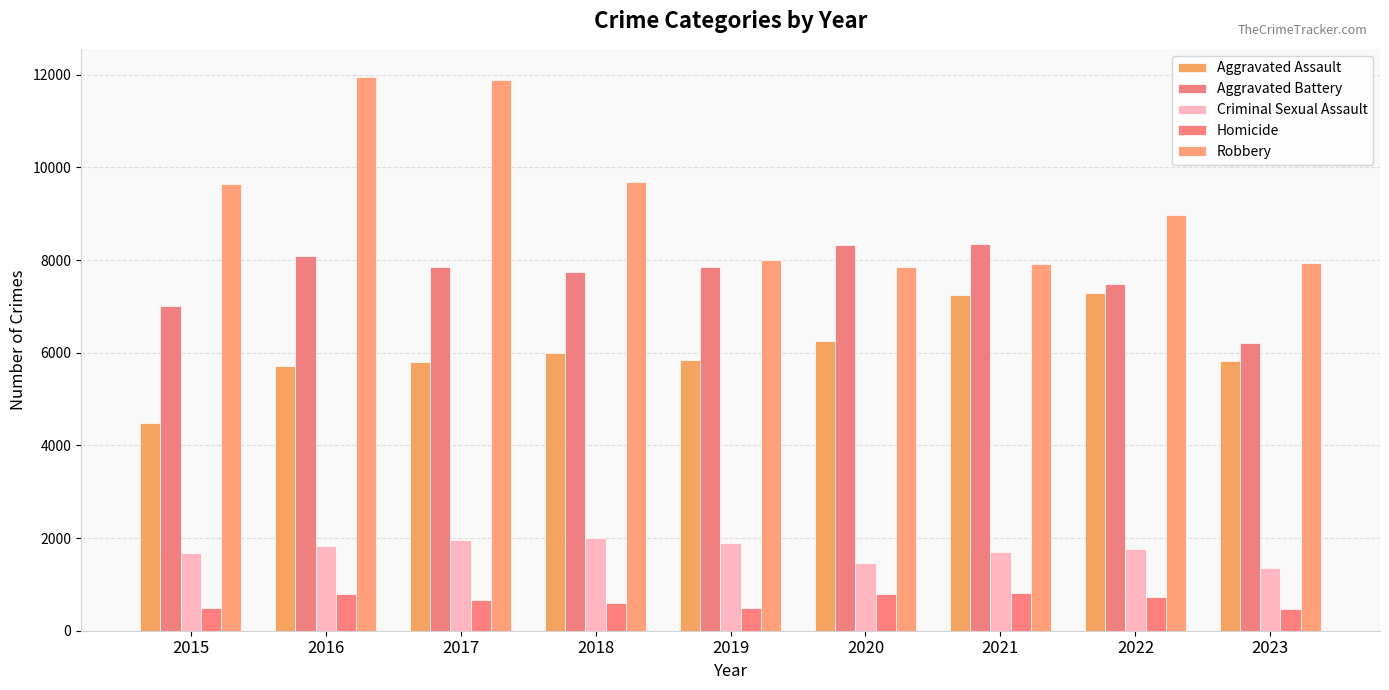

What is the value of the Criminal Sexual Assault bar at the 1st from the left?

1683